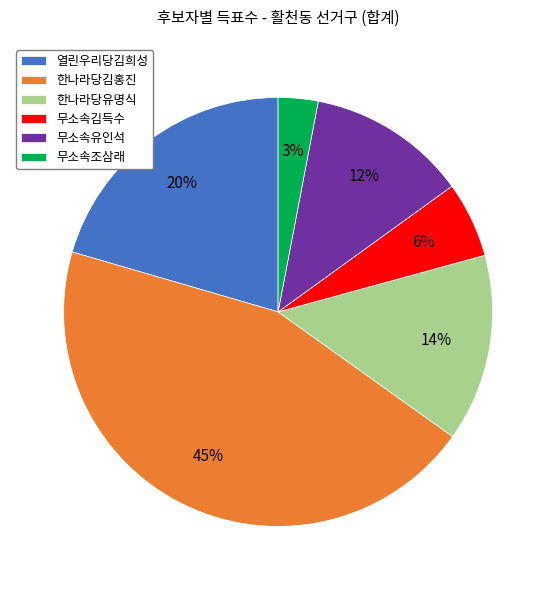

Do 무소속조삼래 and 무소속유인석 together represent more than half of the pie?

No